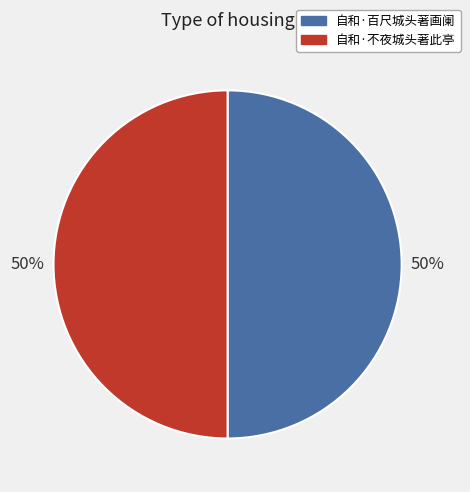

Do 自和·不夜城头著此亭 and 自和·百尺城头著画阑 together represent more than half of the pie?

Yes